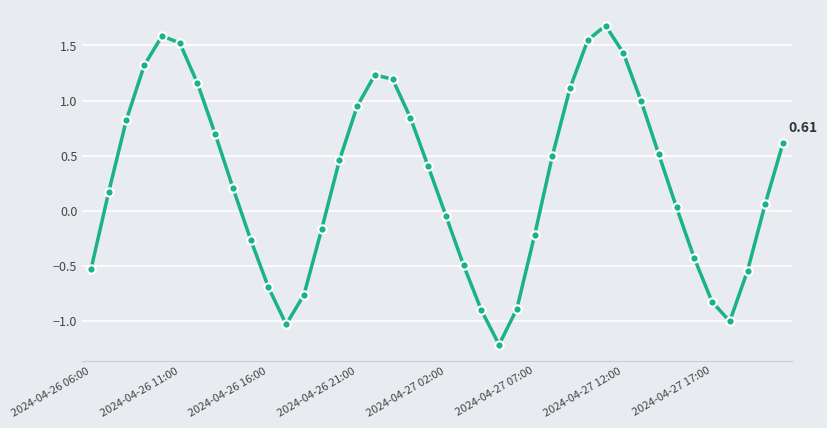

What is the difference between the second highest and minimum values?

2.8